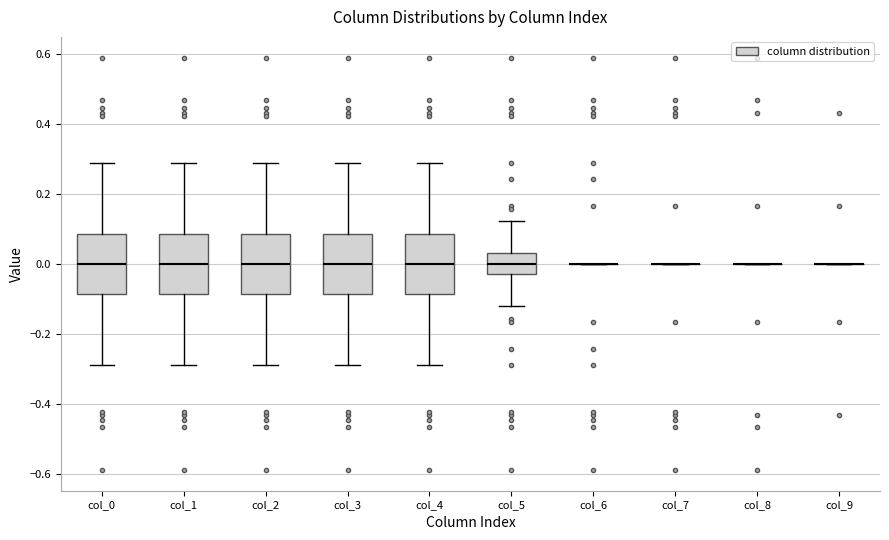

Reading left to right, read every box against the y-axis: the position of its median line, the range the box covers, and the ends of its whiskers. The values are not printed on the chart, so give them approximately, as read against the axis.

col_0: median 0.00, box -0.08 to 0.08, whiskers -0.28 to 0.28
col_1: median 0.00, box -0.08 to 0.08, whiskers -0.28 to 0.28
col_2: median 0.00, box -0.08 to 0.08, whiskers -0.28 to 0.28
col_3: median 0.00, box -0.08 to 0.08, whiskers -0.28 to 0.28
col_4: median 0.00, box -0.08 to 0.08, whiskers -0.28 to 0.28
col_5: median 0.00, box -0.04 to 0.04, whiskers -0.12 to 0.12
col_6: box collapsed to a line at 0.00, whiskers 0.00 to 0.00
col_7: box collapsed to a line at 0.00, whiskers 0.00 to 0.00
col_8: box collapsed to a line at 0.00, whiskers 0.00 to 0.00
col_9: box collapsed to a line at 0.00, whiskers 0.00 to 0.00